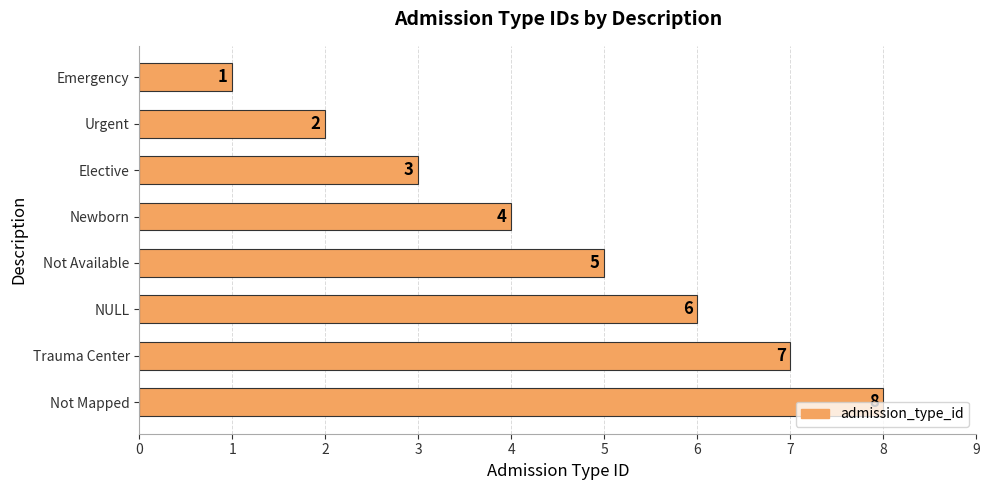

What is the value of the 7th bar from the top?

7